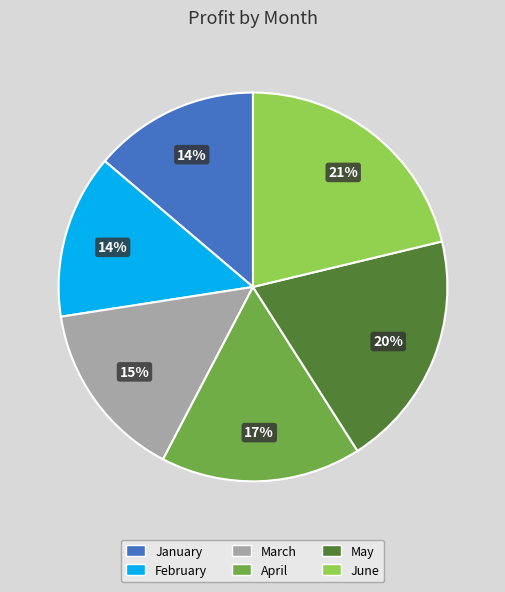

Does any single category account for the majority?

No